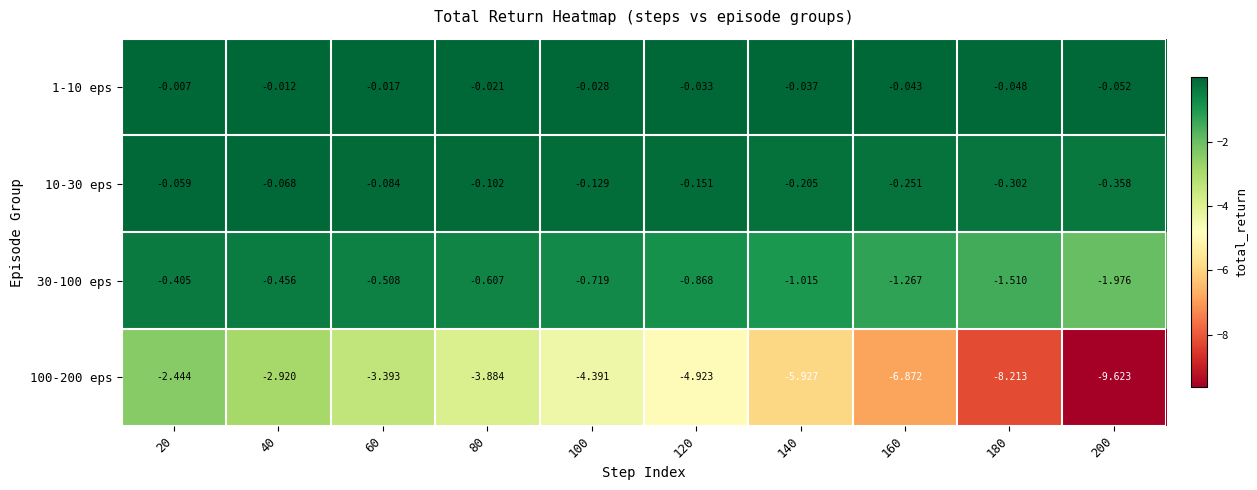

Is the value of 100-200 eps at 40 greater than the value of 30-100 eps at 140?

No